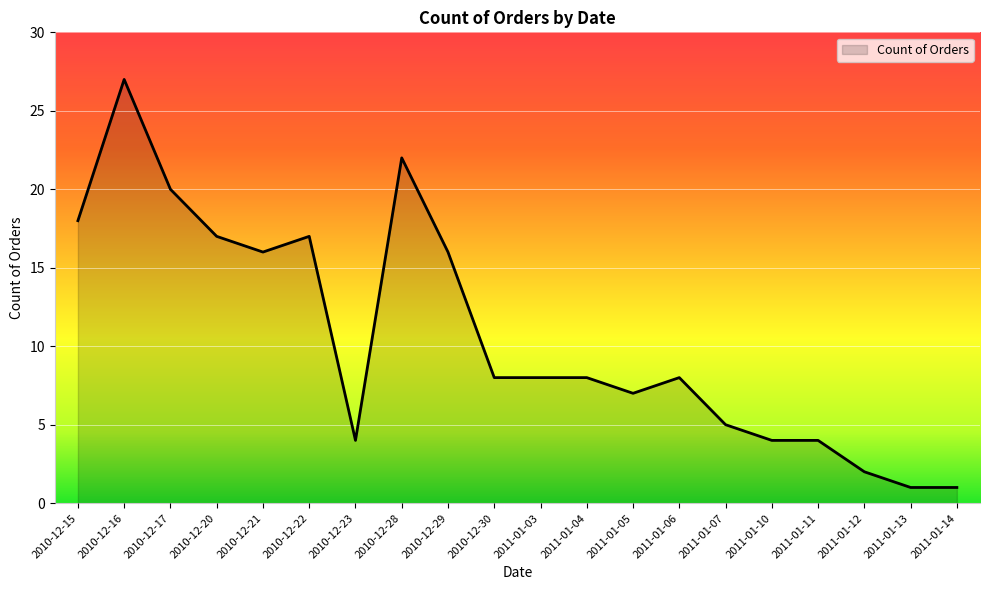

True or false: the data has more than 1 interior local peaks.

True